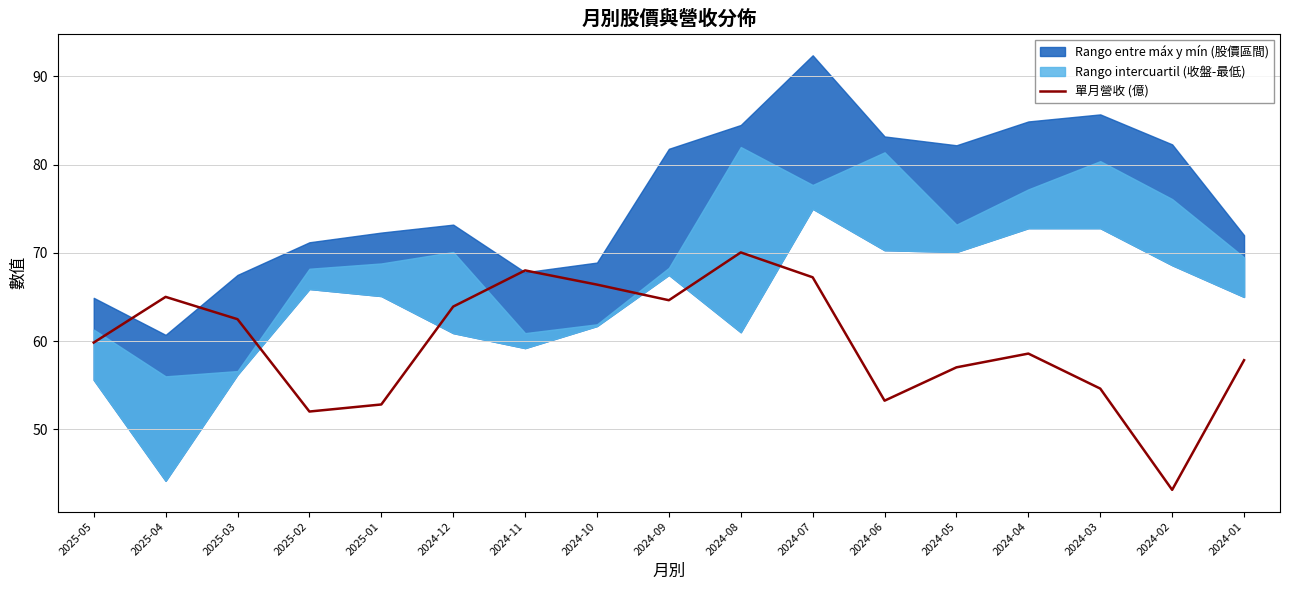

List the labels in order of value, smallest first.

2024-02, 2025-02, 2025-01, 2024-06, 2024-03, 2024-05, 2024-01, 2024-04, 2025-05, 2025-03, 2024-12, 2024-09, 2025-04, 2024-10, 2024-07, 2024-11, 2024-08